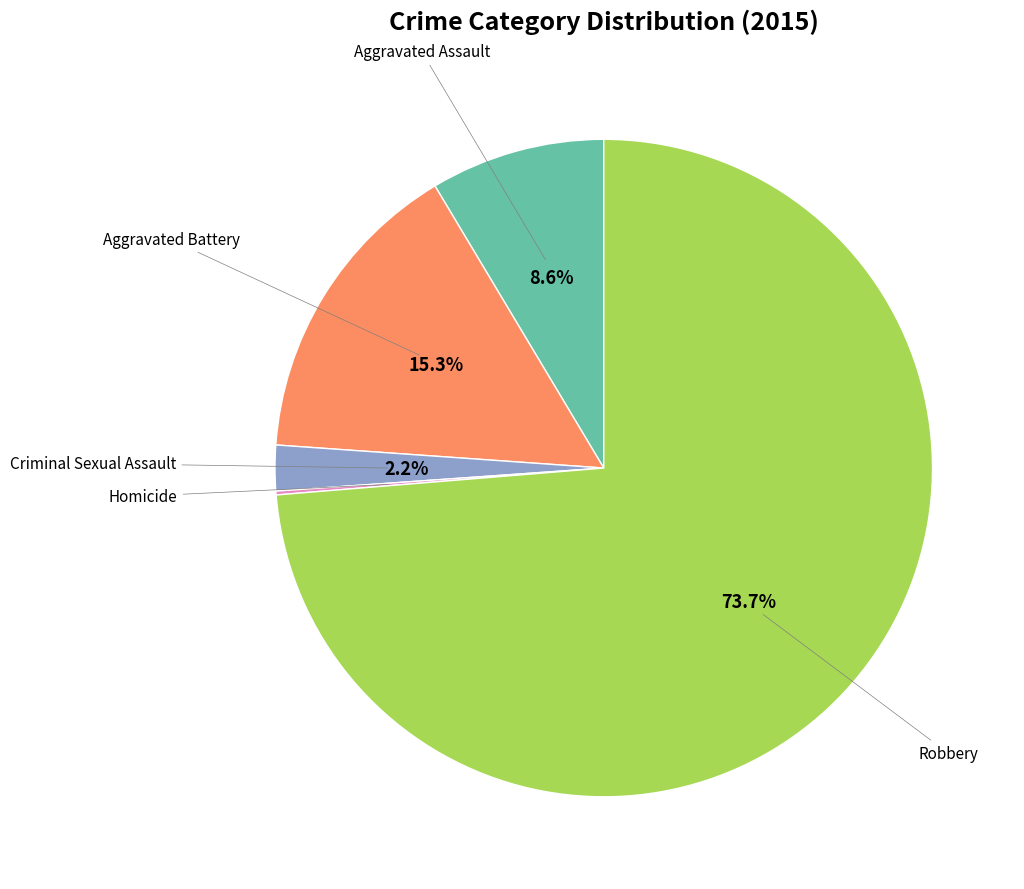

Is there any slice that represents more than half of the pie?

Yes